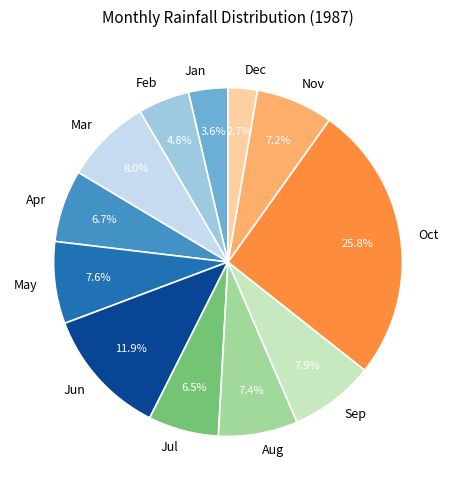

Does any single category account for the majority?

No